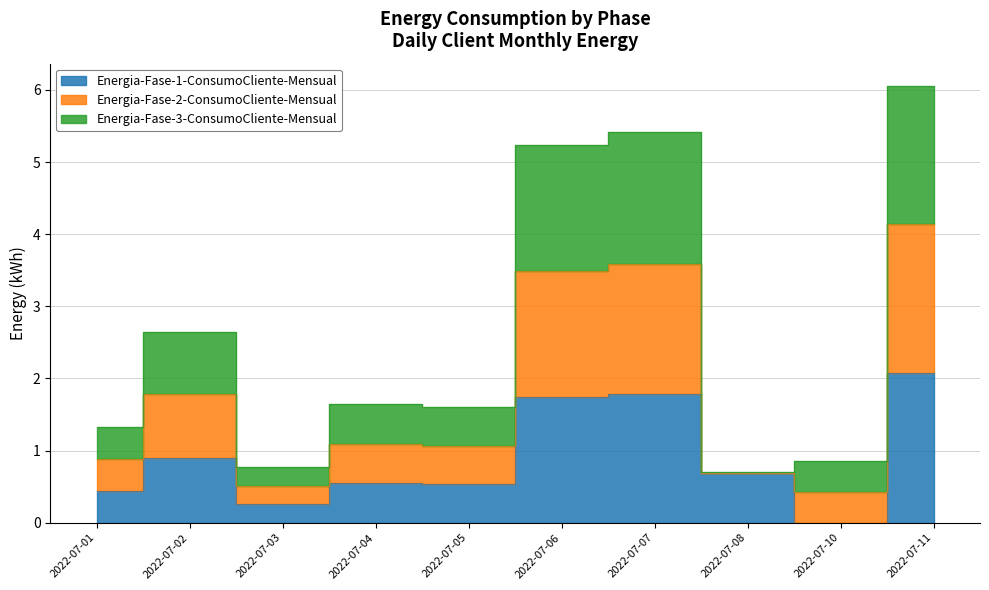

True or false: Energia-Fase-2-ConsumoCliente-Mensual has a value of 10.7 at 2022-07-11.

False